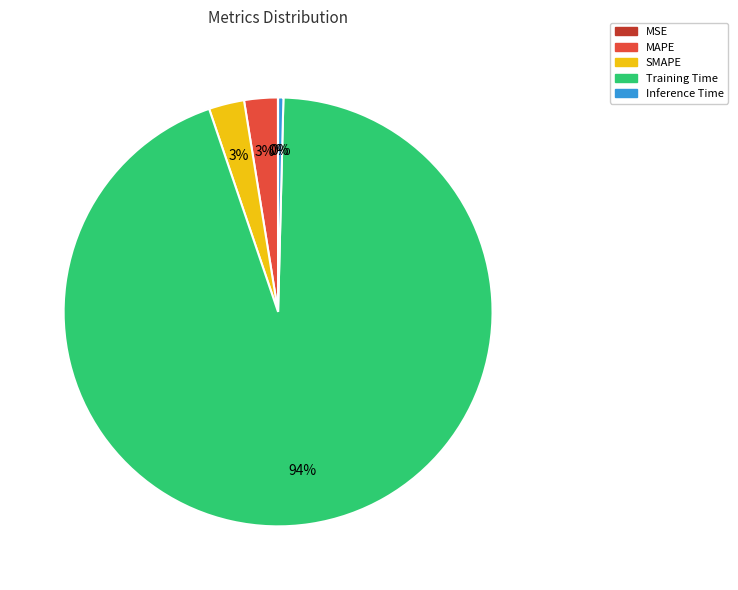

What percentage is the Training Time slice, to the nearest percent?

94%